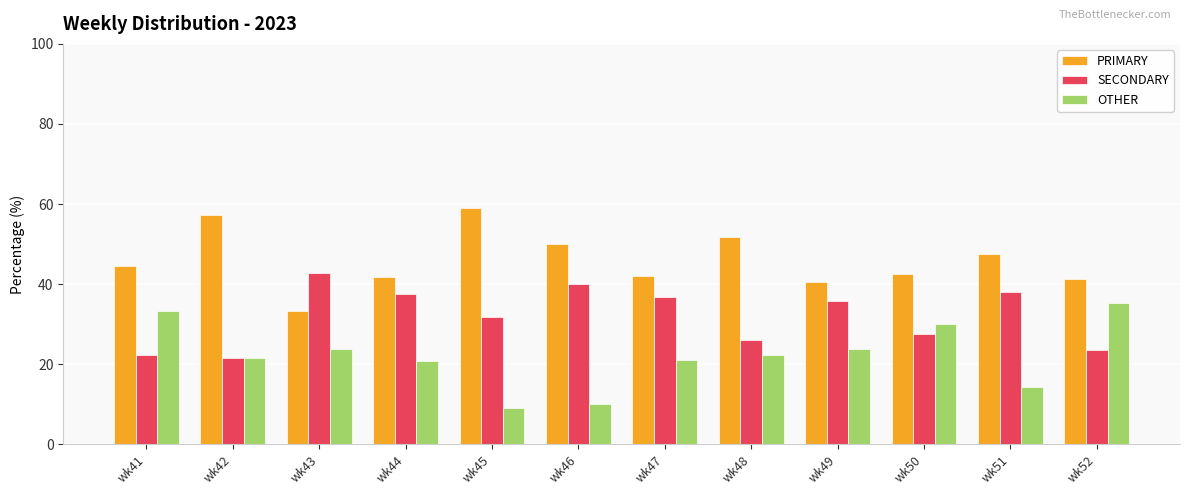

The PRIMARY series shows 41.7 at wk44. True or false?

True